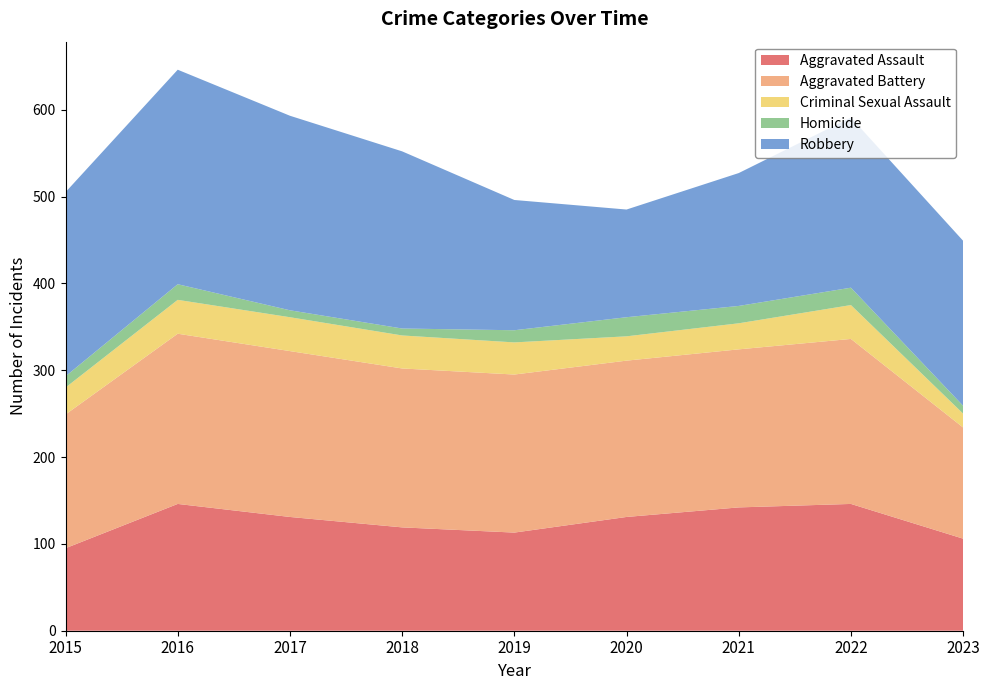

Reading left to right, transcribe all the data shown in this chart.

Aggravated Assault: 2015=95	2016=146	2017=131	2018=119	2019=113	2020=131	2021=142	2022=146	2023=106
Aggravated Battery: 2015=154	2016=196	2017=191	2018=183	2019=182	2020=180	2021=182	2022=190	2023=128
Criminal Sexual Assault: 2015=31	2016=39	2017=39	2018=38	2019=37	2020=28	2021=30	2022=39	2023=16
Homicide: 2015=13	2016=18	2017=8	2018=8	2019=14	2020=22	2021=20	2022=20	2023=9
Robbery: 2015=212	2016=247	2017=224	2018=204	2019=150	2020=124	2021=153	2022=196	2023=190